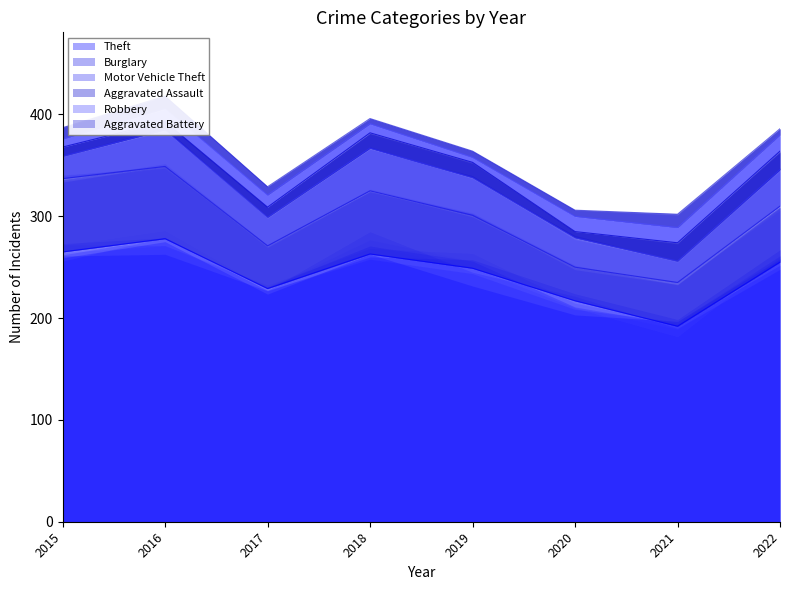

How many lines are shown in the chart?

6